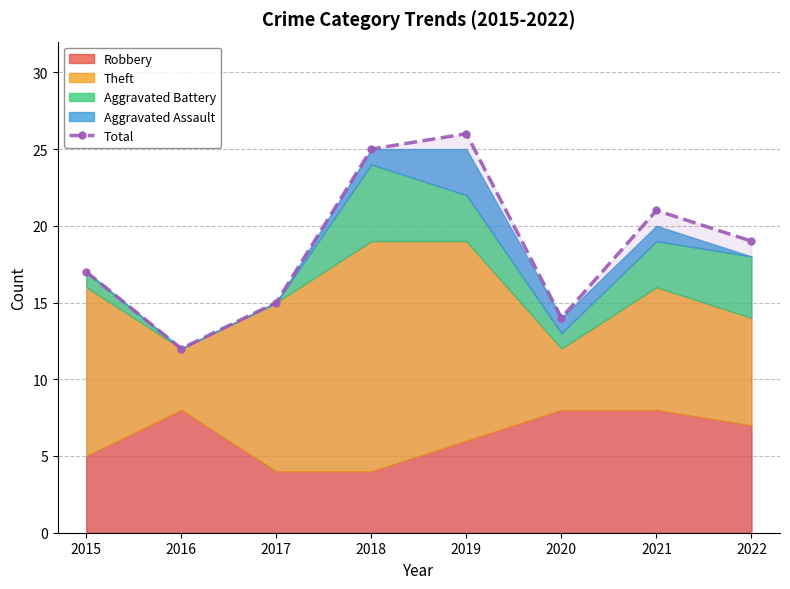

Reading right to left, transcribe all the data shown in this chart.

19	21	14	26	25	15	12	17